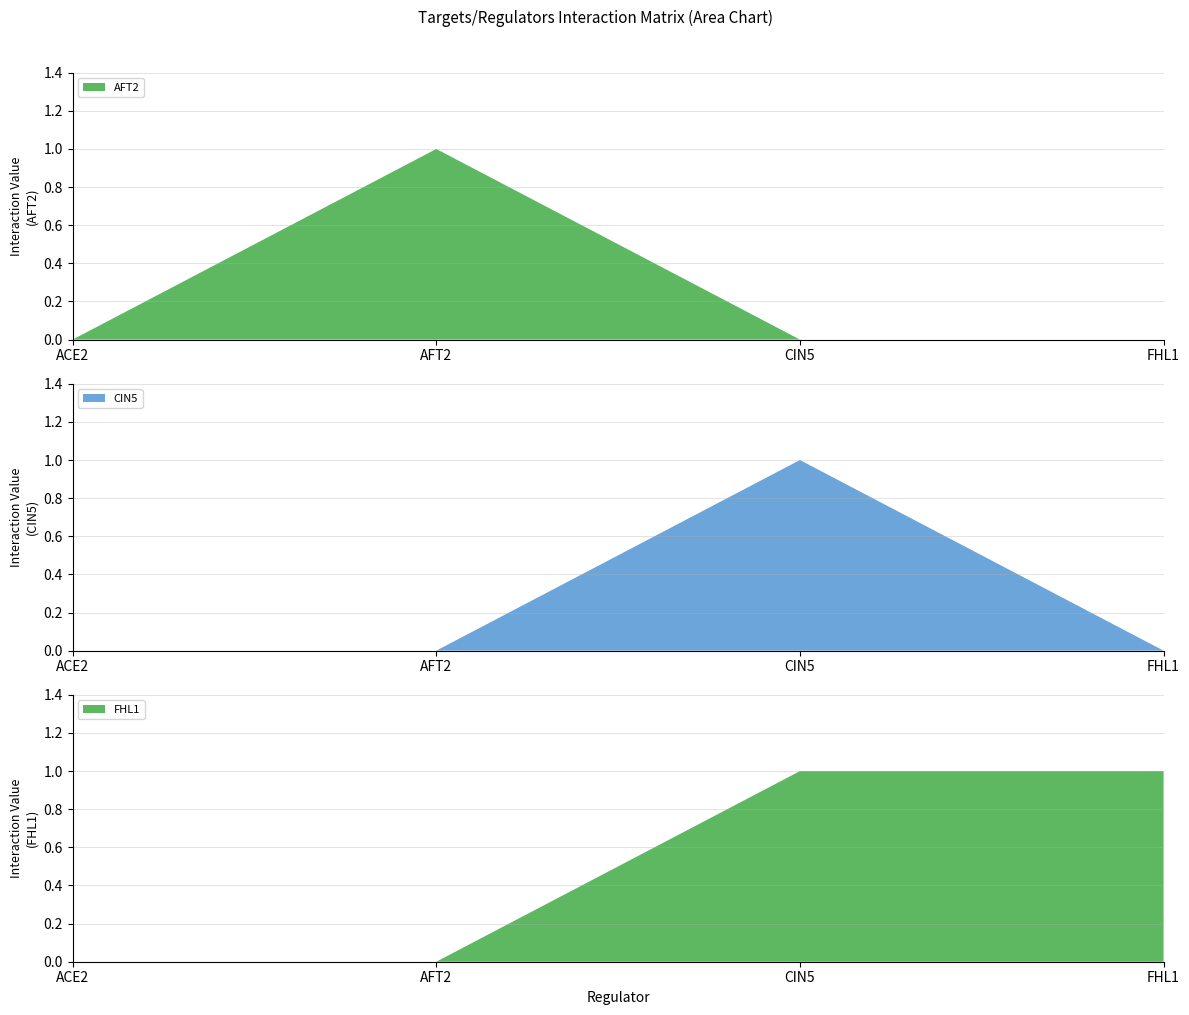

Reading right to left, extract all data points from this chart.

AFT2: FHL1=0	CIN5=0	AFT2=1	ACE2=0
CIN5: FHL1=0	CIN5=1	AFT2=0	ACE2=0
FHL1: FHL1=1	CIN5=1	AFT2=0	ACE2=0